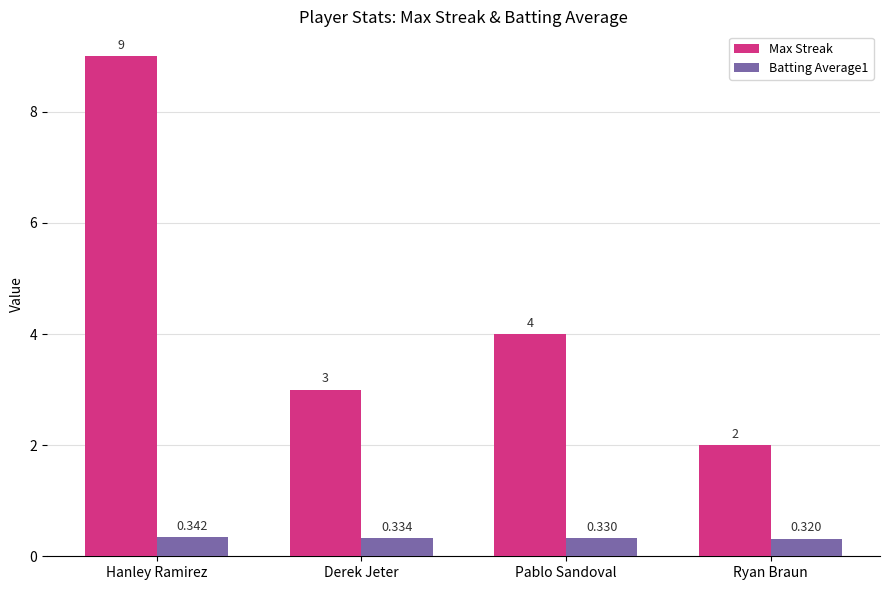

At which label does Max Streak reach its minimum?

Ryan Braun